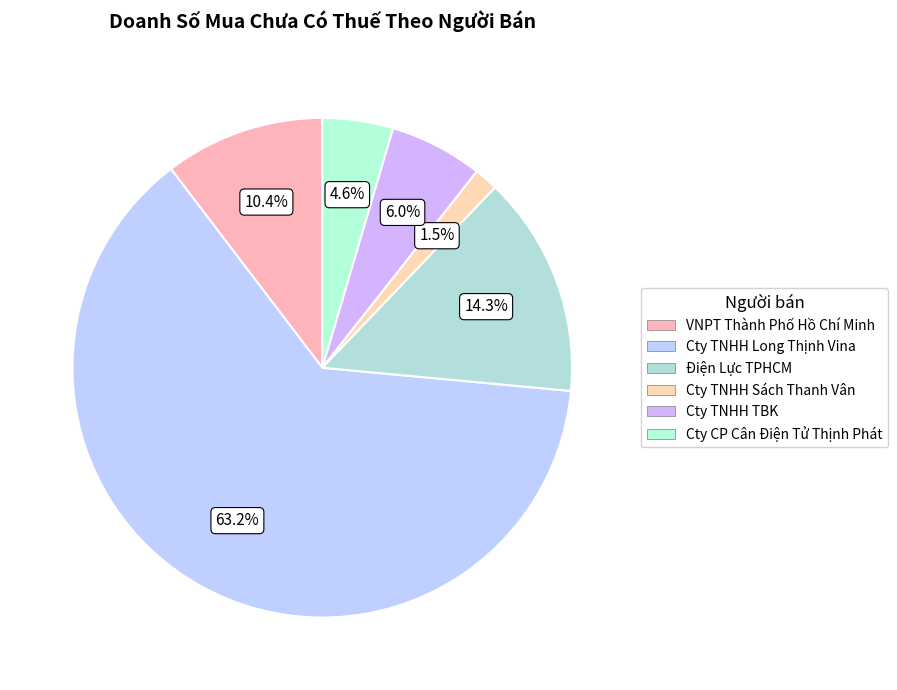

Combined, do Điện Lực TPHCM and Cty TNHH TBK account for over 50%?

No